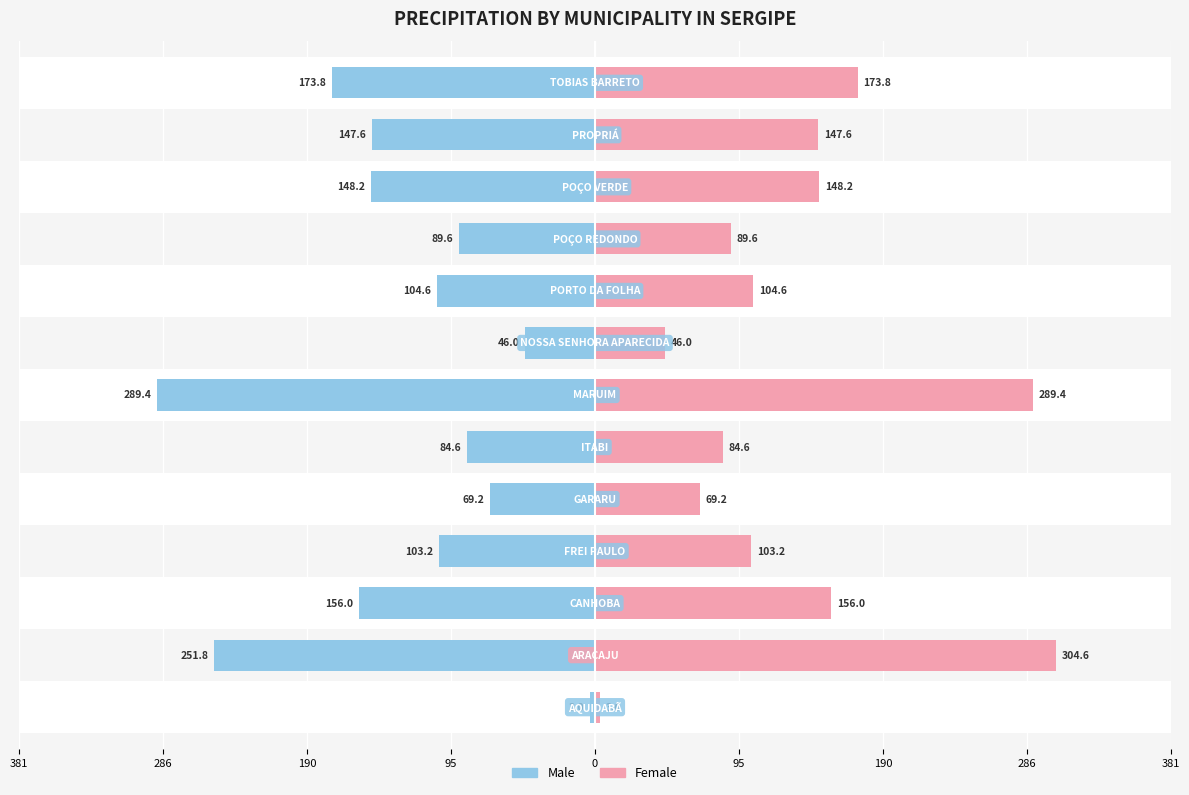

What is the sum of all Male values?

-1667.0